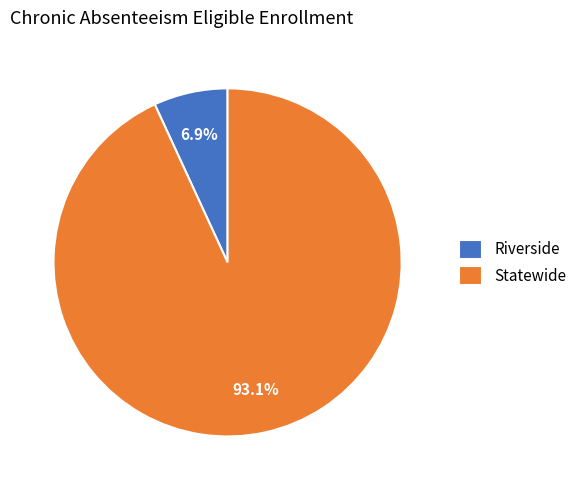

What percentage do Statewide and Riverside together represent?

100.0%